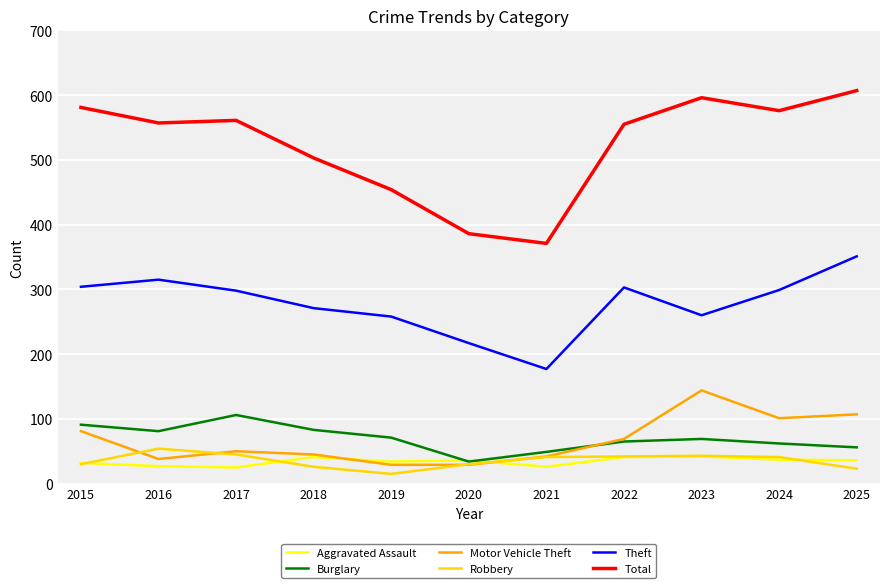

What is the lowest value of the Aggravated Assault series?

25